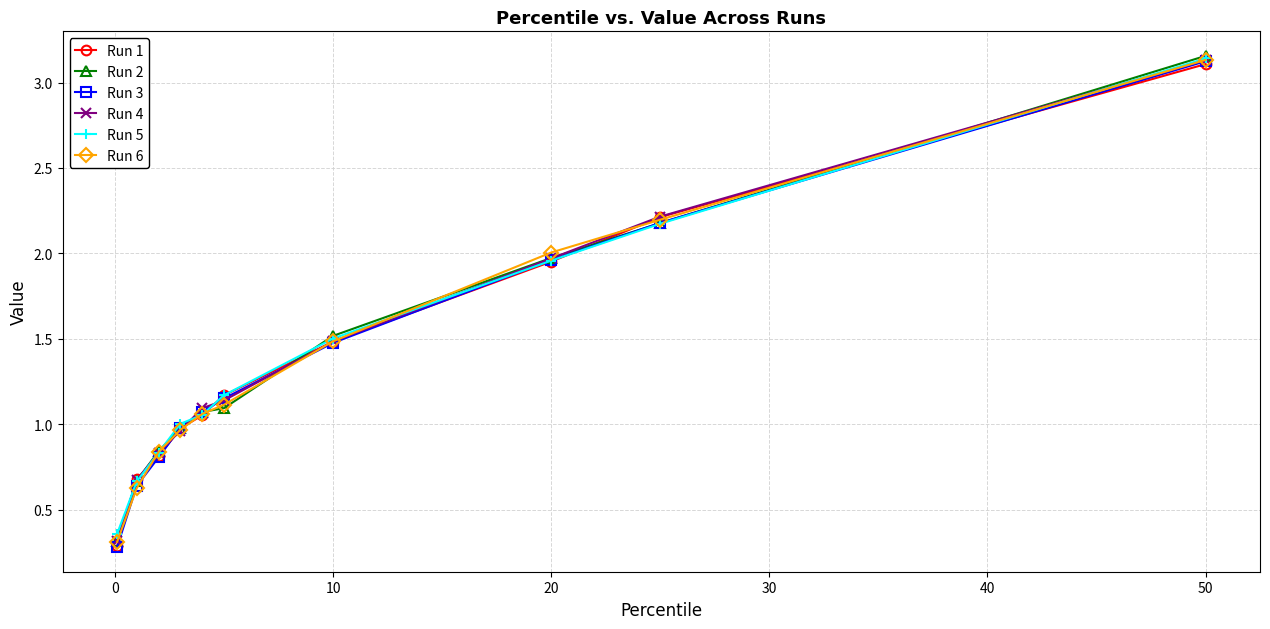

What is the value of the Run 4 point at the 7th from the left?

1.5